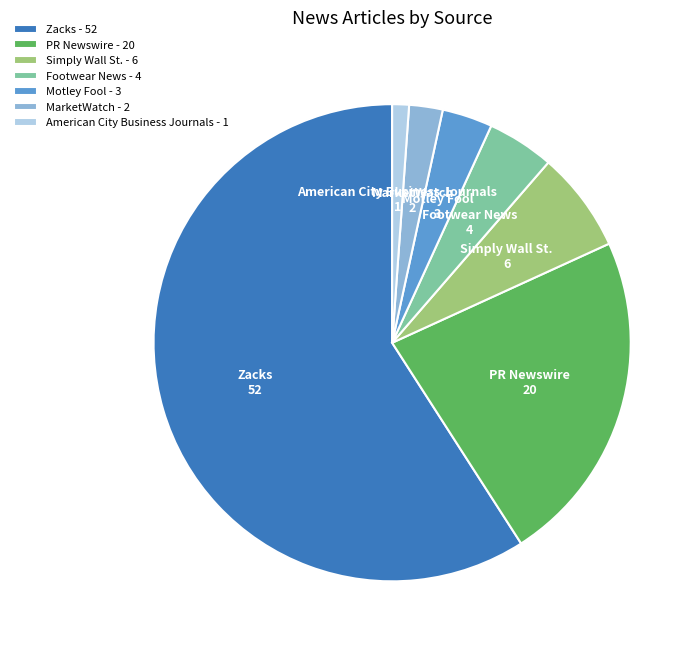

How many slices are in this pie chart?

7